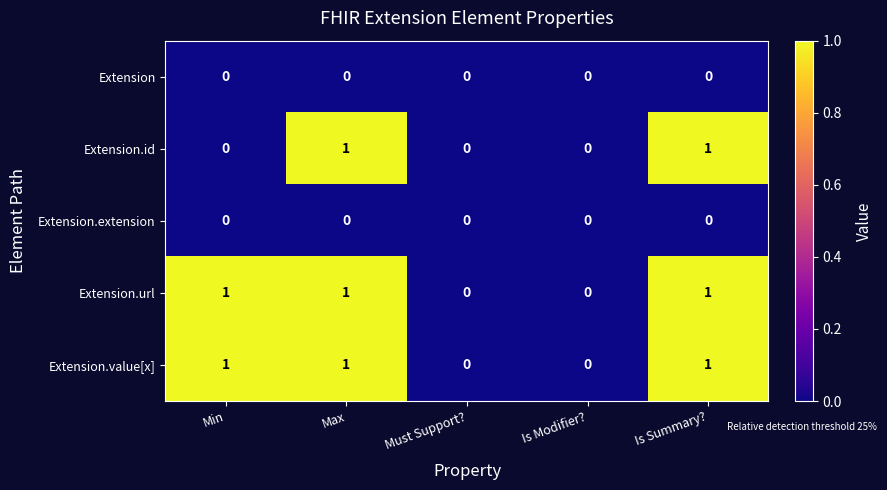

True or false: Extension.value[x] has a value of 1 at Max.

True